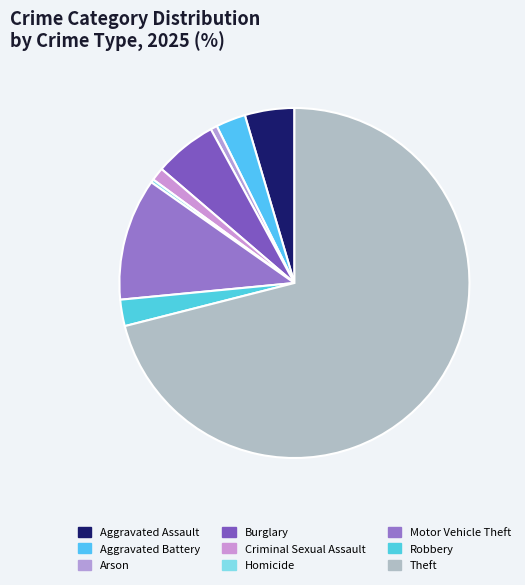

To the nearest percent, what is the difference between the largest and smallest slice percentages?

71%